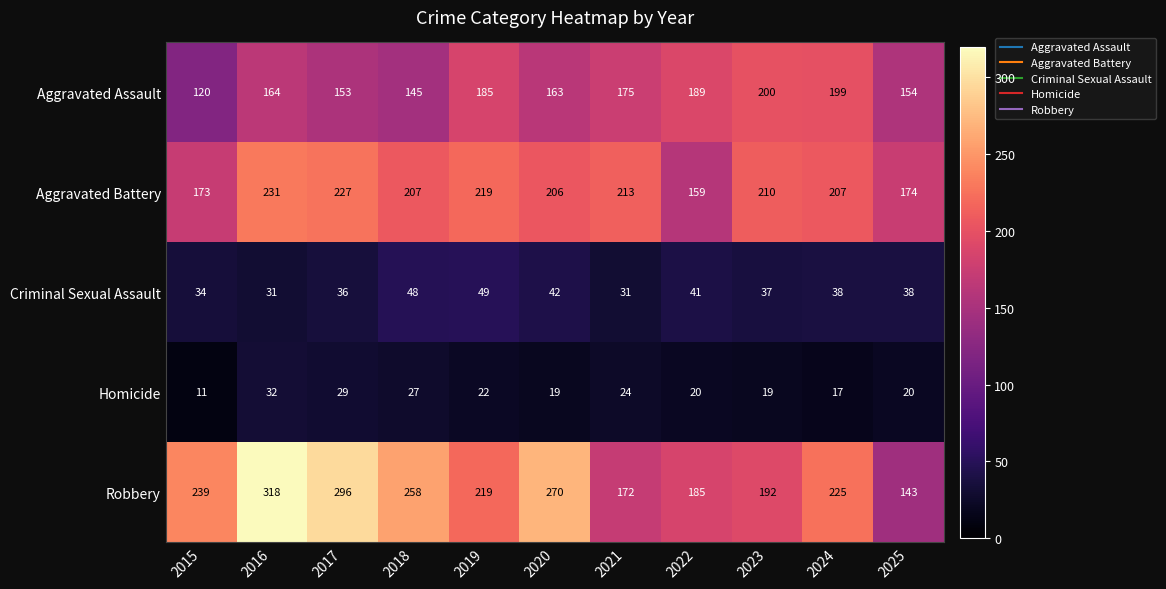

What is the lowest value of the Homicide series?

11